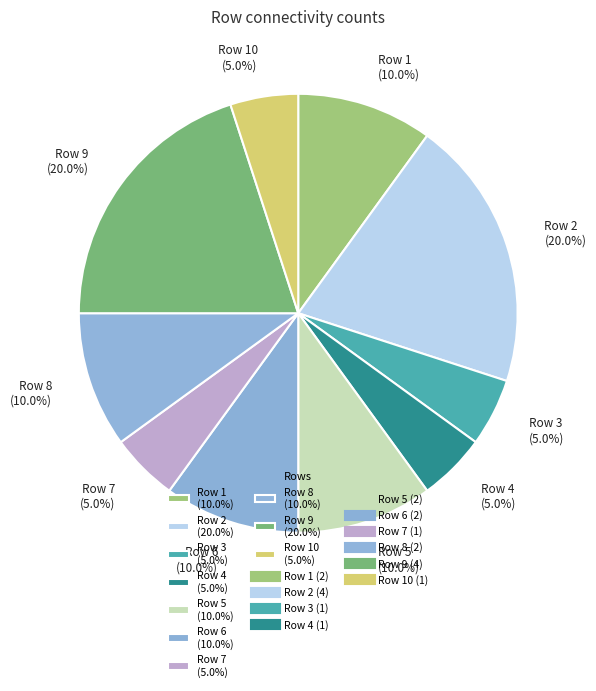

Combined, do Row 6 (10.0%) and Row 2 (20.0%) account for over 50%?

No